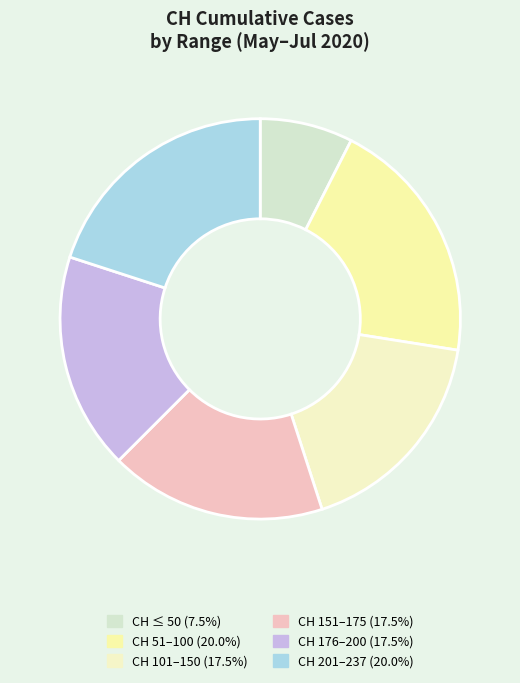

How many slices are in this pie chart?

6